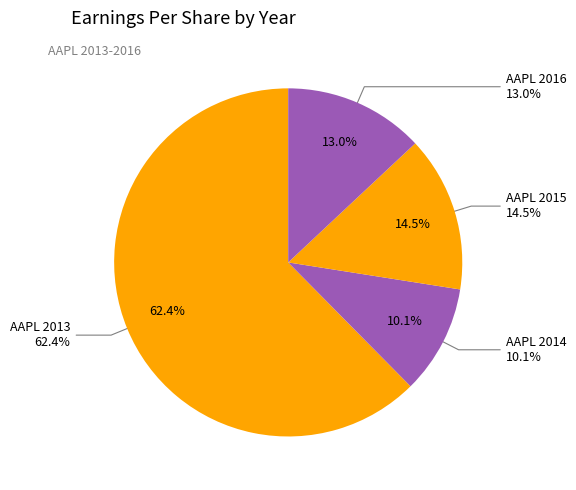

Is it true that AAPL 2015 is 23% of the pie?

False